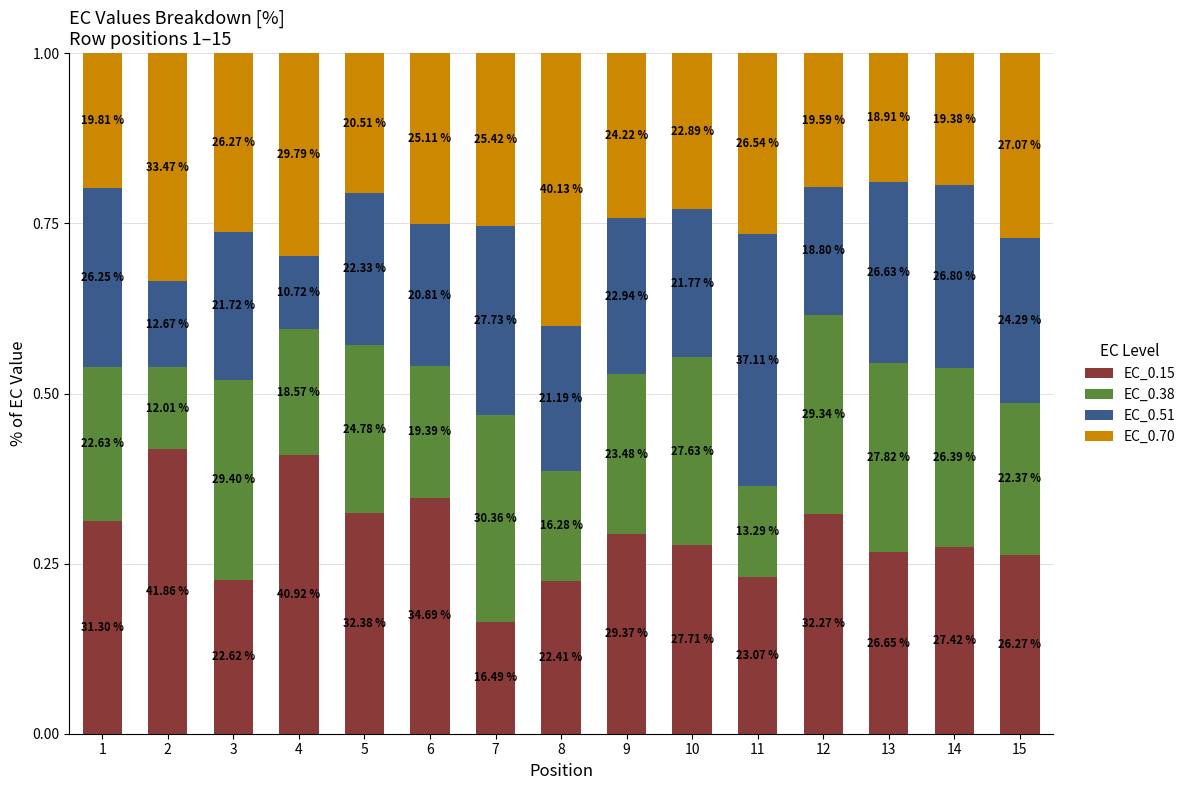

Does the chart contain any negative values?

No